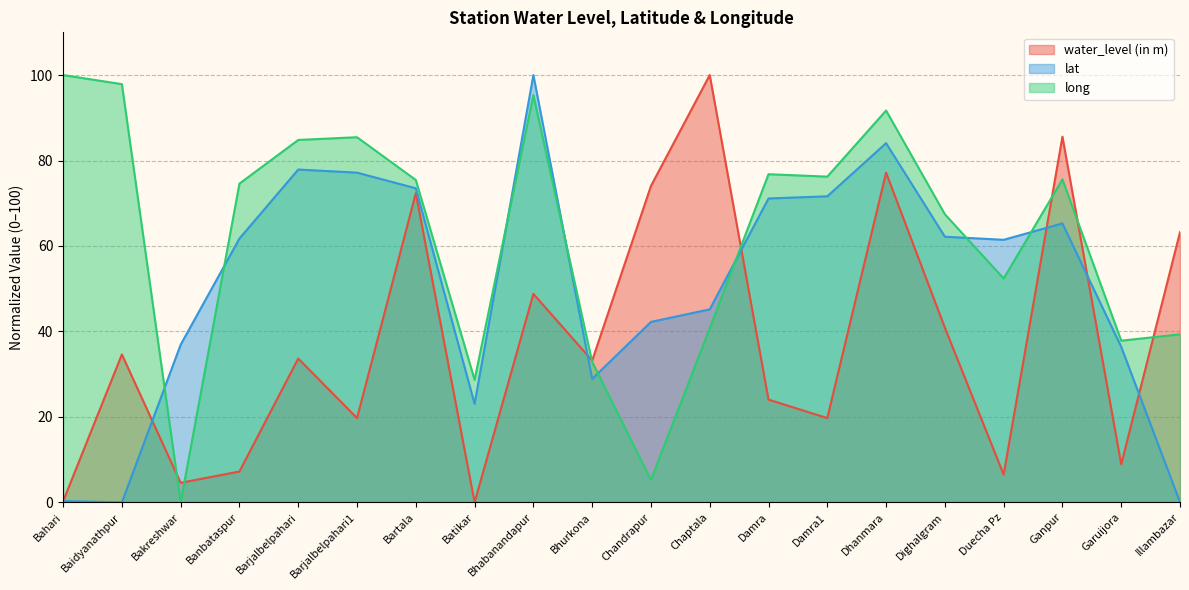

Which series has the largest total across all categories?

long